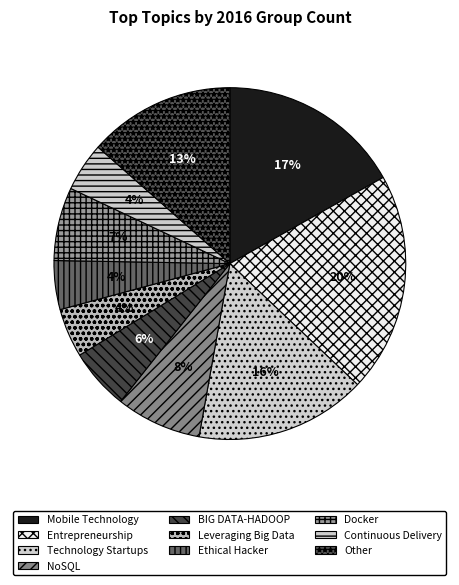

How many segments does this pie chart have?

10